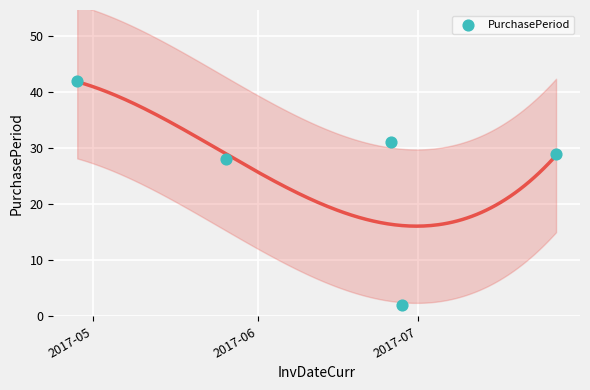

What is the average Y value?

26